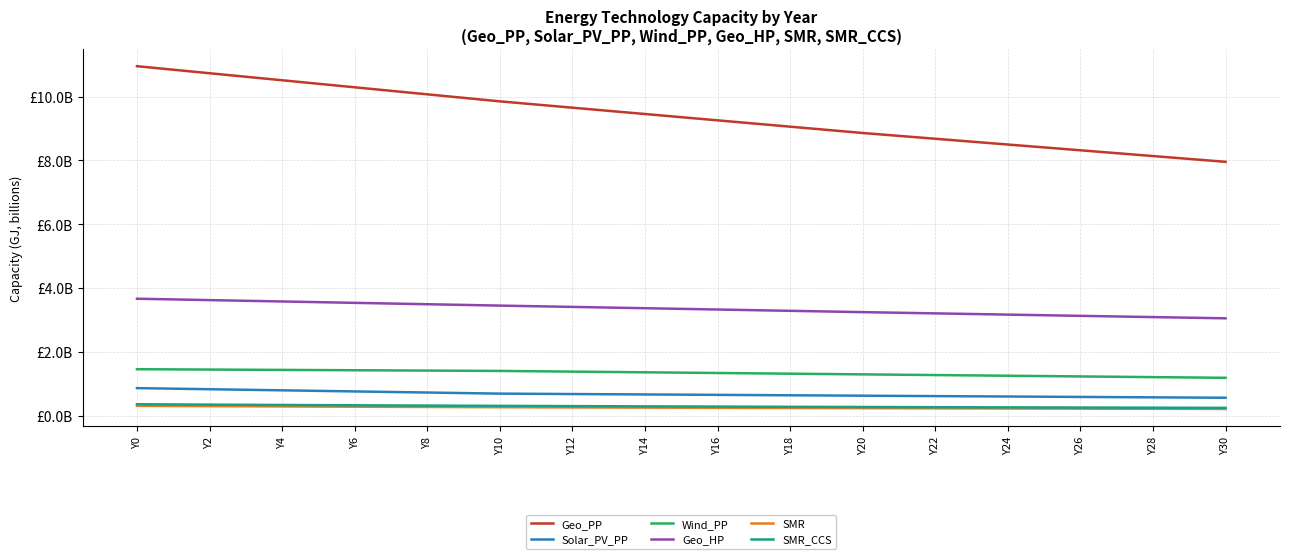

Which category has the highest value across all series?

Y0